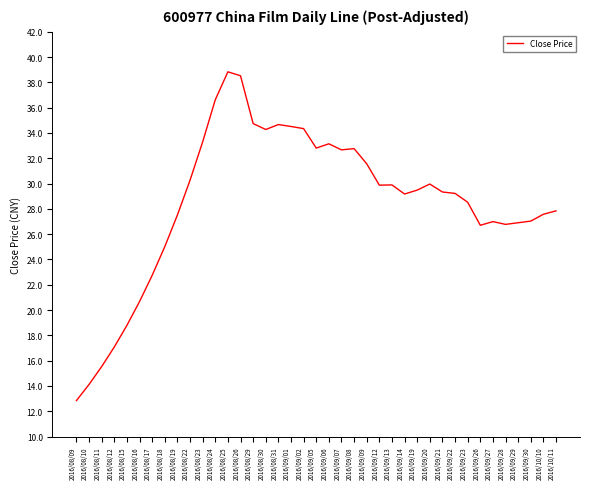

What is the ratio of the value at 2016/08/16 to the value at 2016/09/28?

0.8